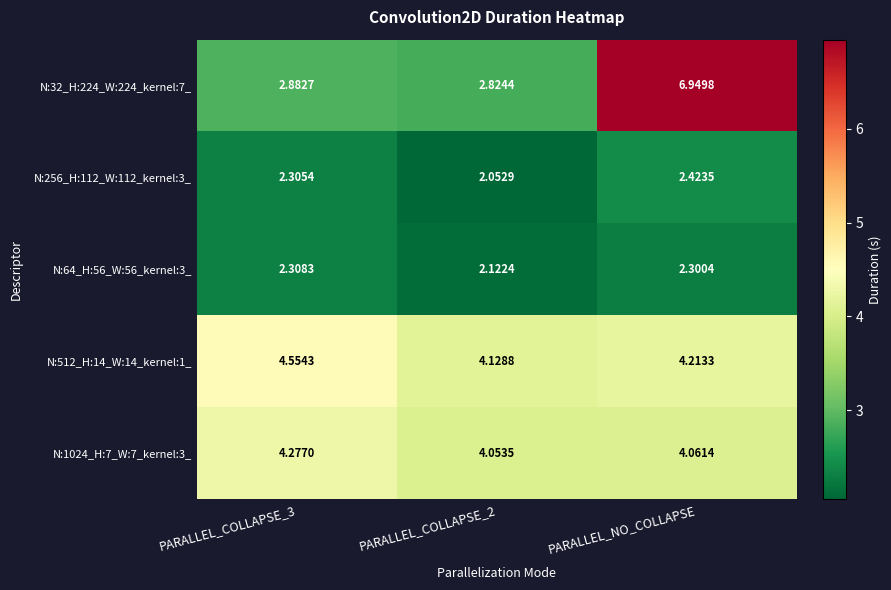

Is the value of N:32_H:224_W:224_kernel:7_ at PARALLEL_COLLAPSE_2 greater than the value of N:1024_H:7_W:7_kernel:3_ at PARALLEL_COLLAPSE_2?

No